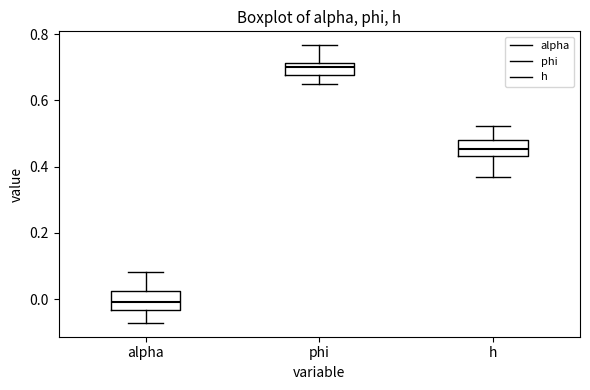

Reading left to right, read every box against the y-axis: the position of its median line, the range the box covers, and the ends of its whiskers. The values are not printed on the chart, so give them approximately, as read against the axis.

alpha: median 0.00, box -0.04 to 0.02, whiskers -0.08 to 0.08
phi: median 0.70, box 0.68 to 0.72, whiskers 0.64 to 0.76
h: median 0.46, box 0.44 to 0.48, whiskers 0.36 to 0.52